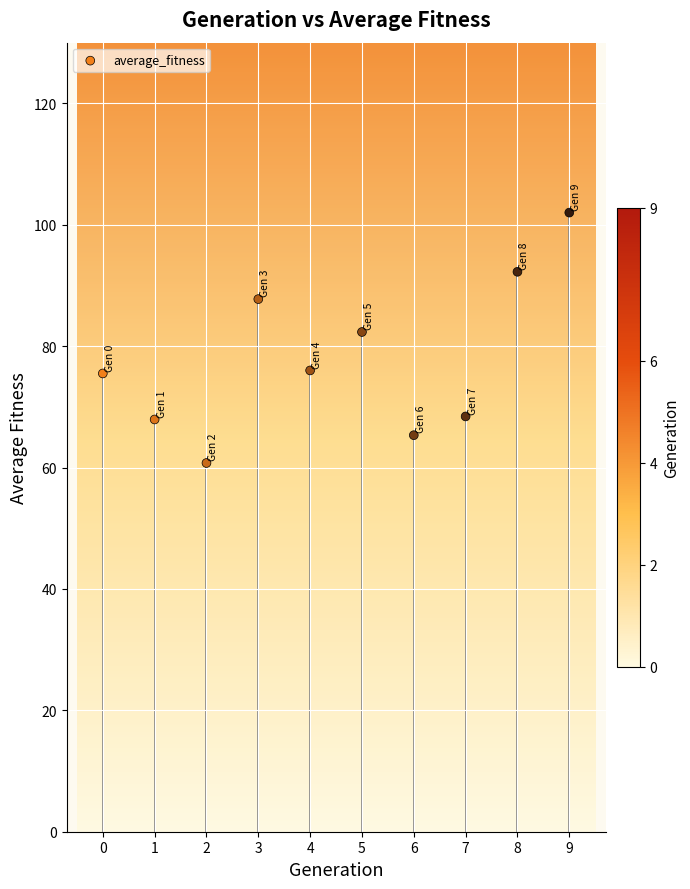

What is the average Y value?

77.8